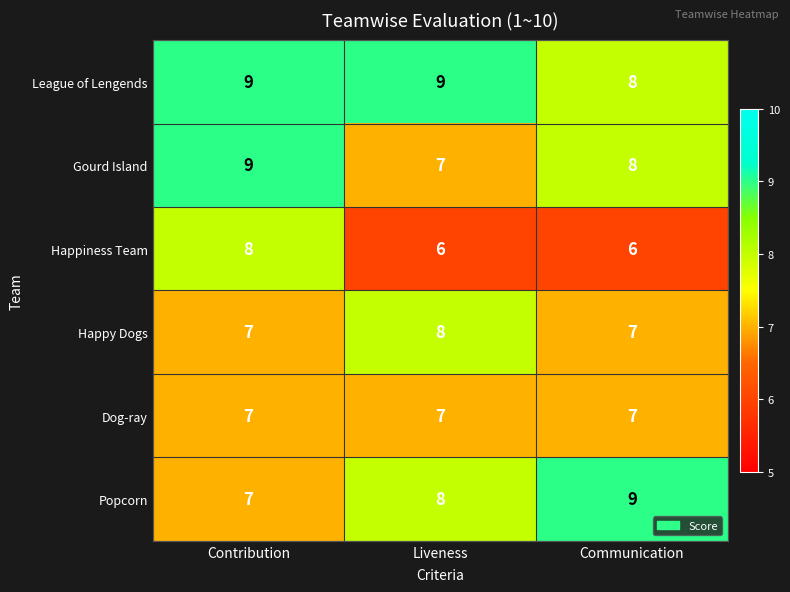

Reading left to right, what are all the values shown in this chart?

League of Lengends: Contribution=9	Liveness=9	Communication=8
Gourd Island: Contribution=9	Liveness=7	Communication=8
Happiness Team: Contribution=8	Liveness=6	Communication=6
Happy Dogs: Contribution=7	Liveness=8	Communication=7
Dog-ray: Contribution=7	Liveness=7	Communication=7
Popcorn: Contribution=7	Liveness=8	Communication=9